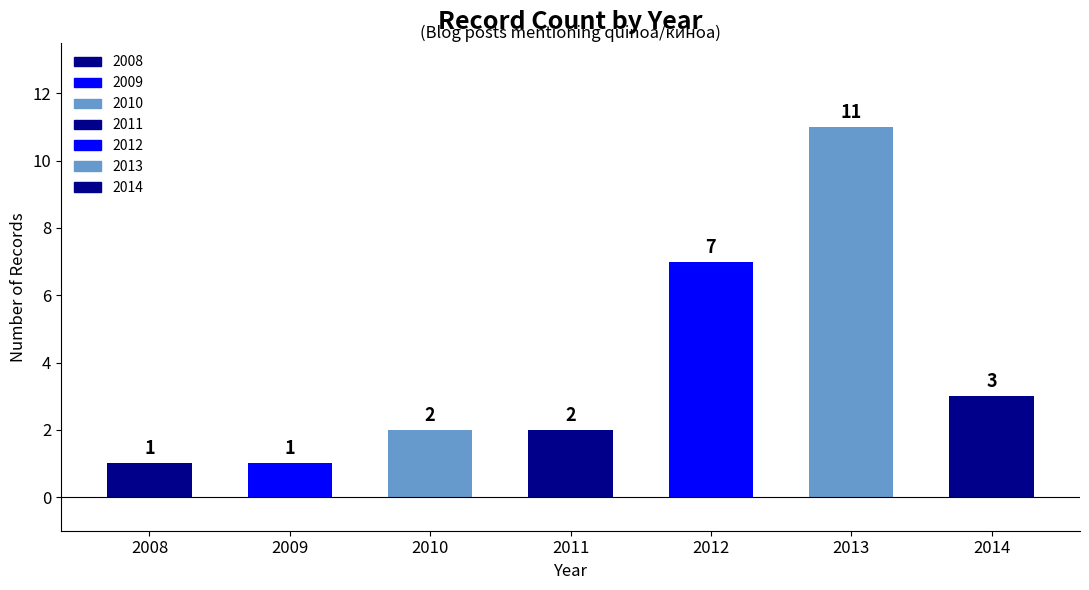

What is the smallest value displayed?

1